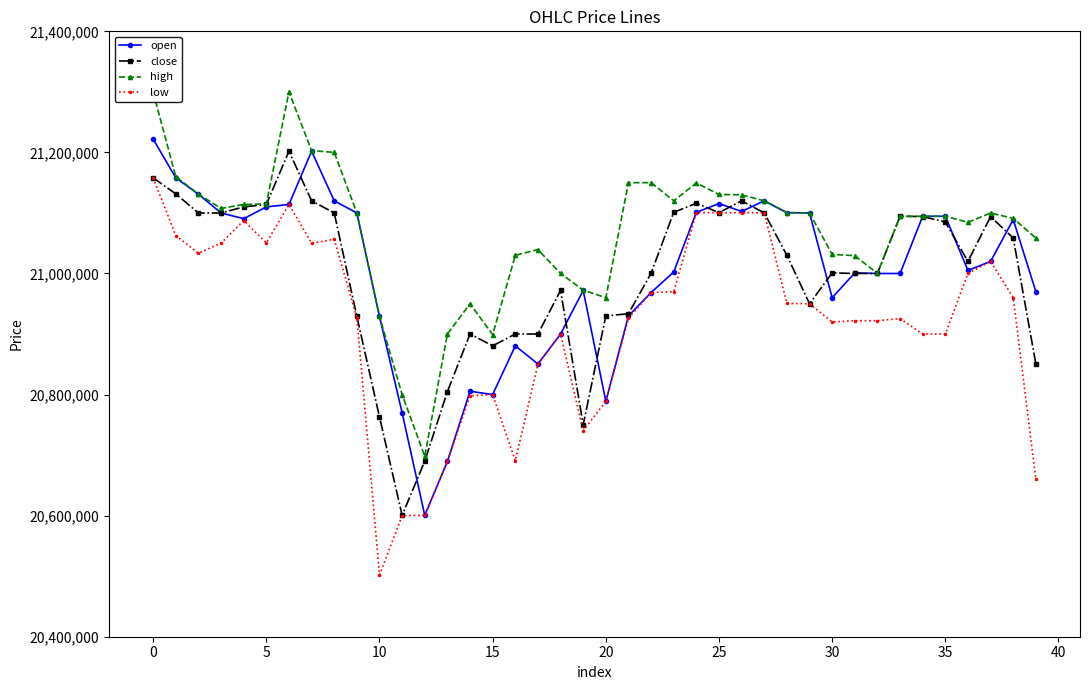

What is the value of the open point at the 28th from the left?

21120000